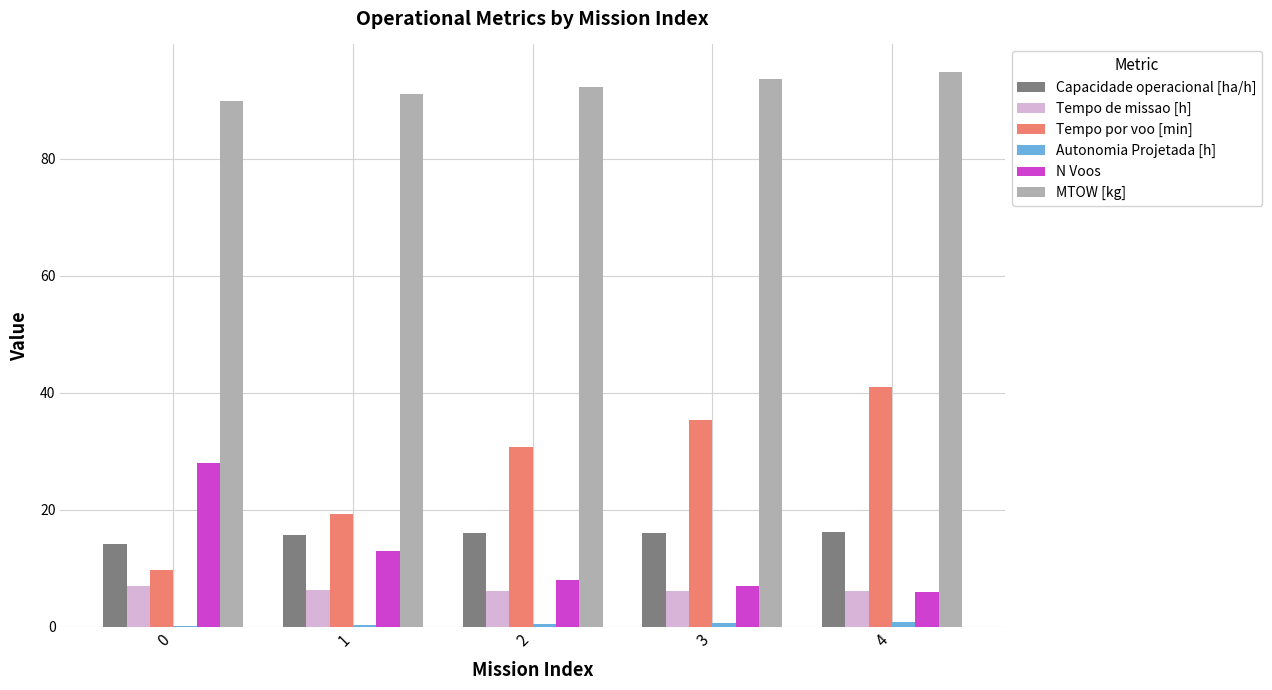

At which category is the sum across all series the highest?

4